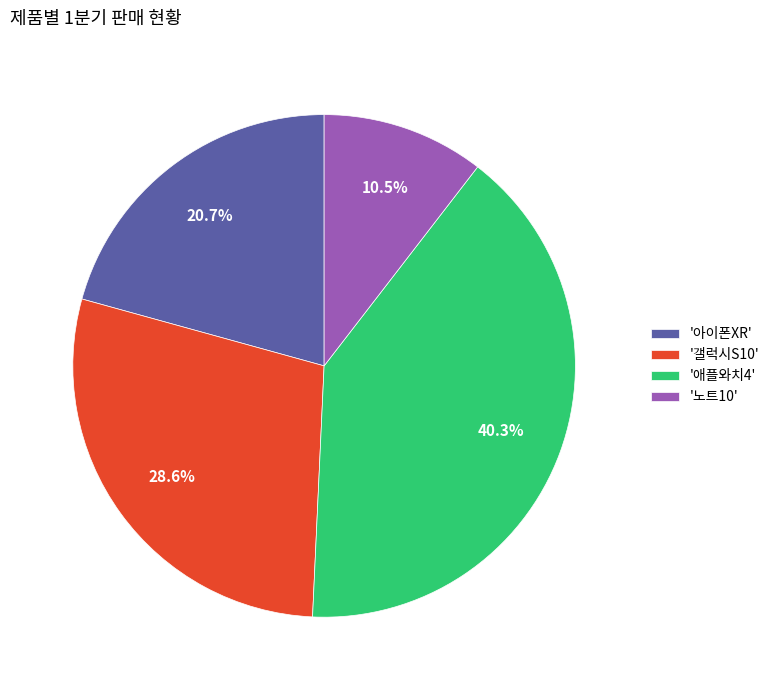

Combined, do '갤럭시S10' and '노트10' account for over 50%?

No